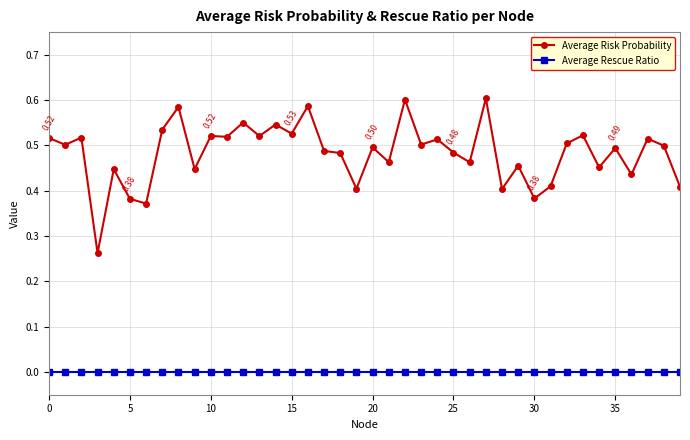

Which series has the widest spread of values?

Average Risk Probability